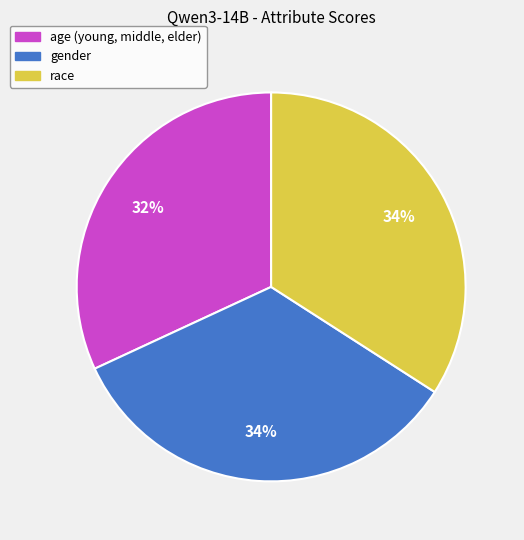

Is there any slice that represents more than half of the pie?

No